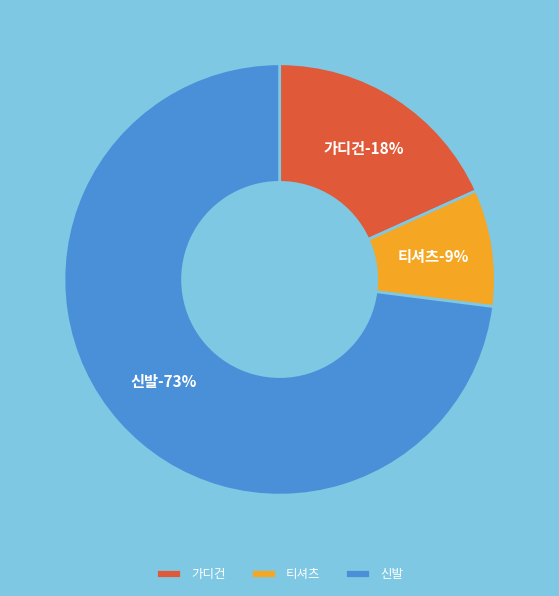

What is the ratio of the value at 가디건 to the value at 신발?

0.2